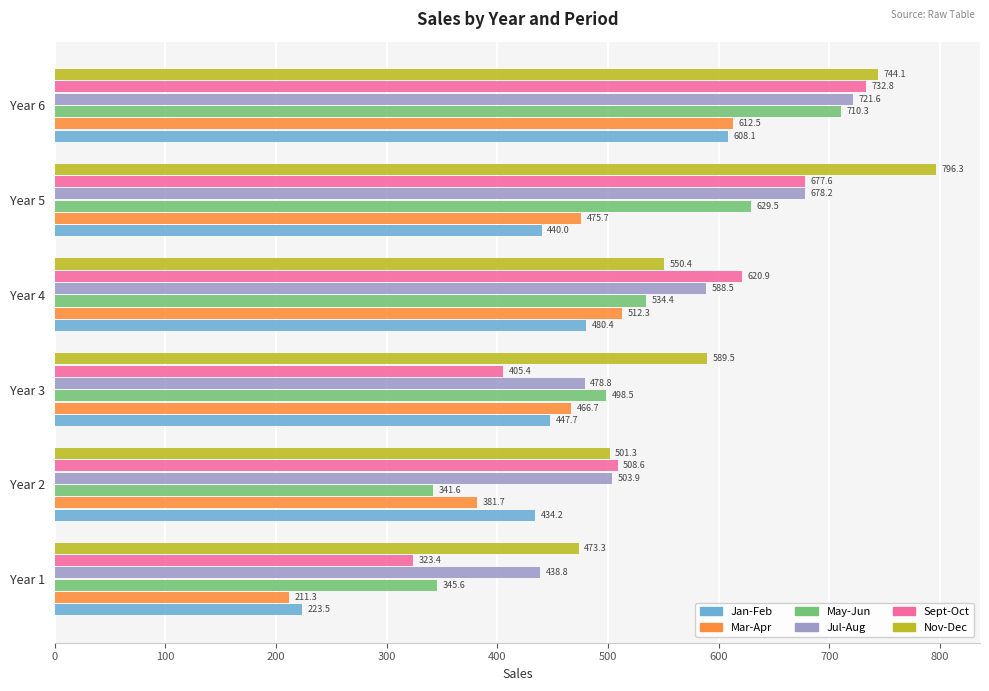

What is the difference between the maximum and minimum values in the Nov-Dec series?

323.0